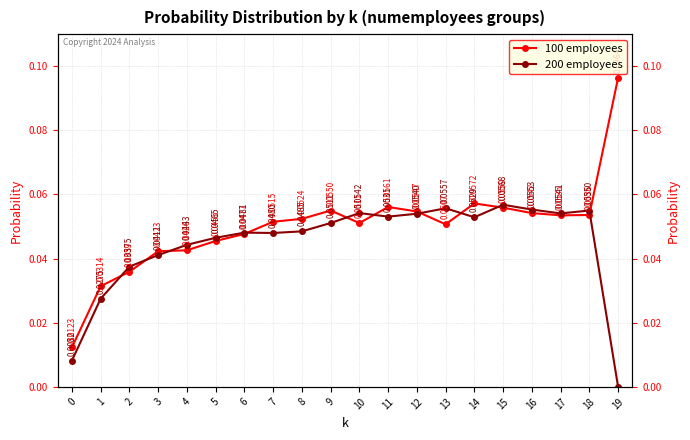

Does the chart display data point markers on the line(s)?

Yes